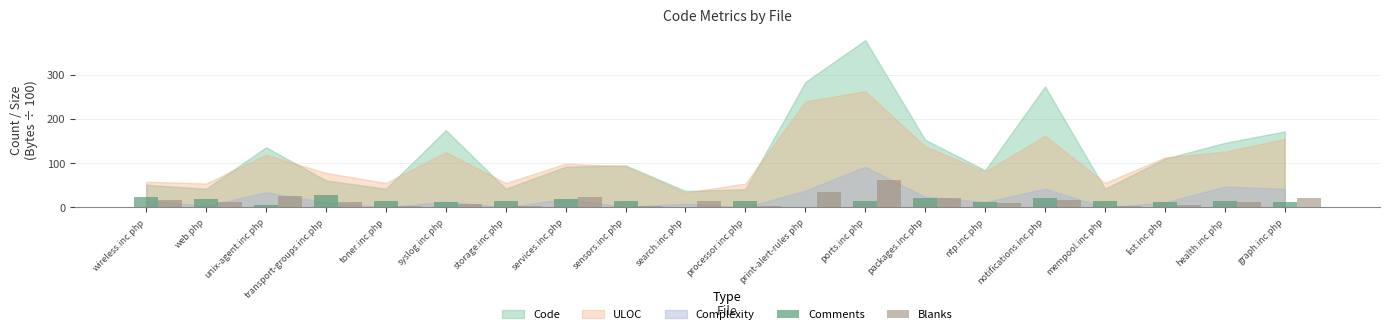

What is the maximum value shown in the chart?

61